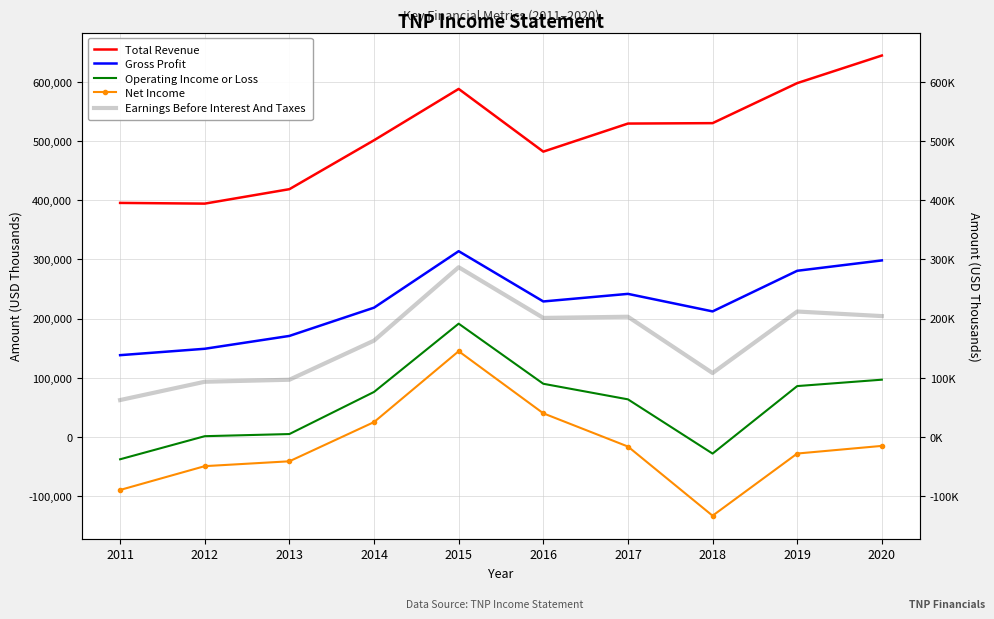

Which label corresponds to the smallest value in the chart?

2018